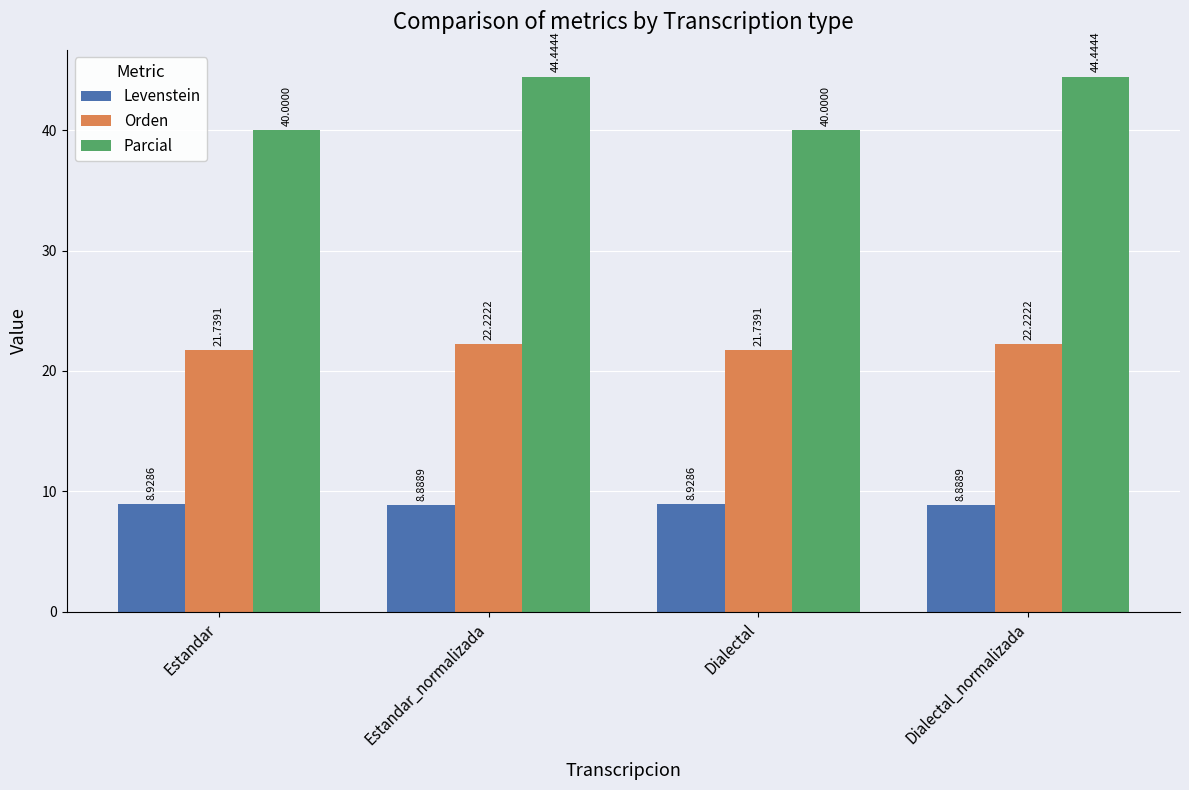

What is the maximum value for Parcial?

44.4